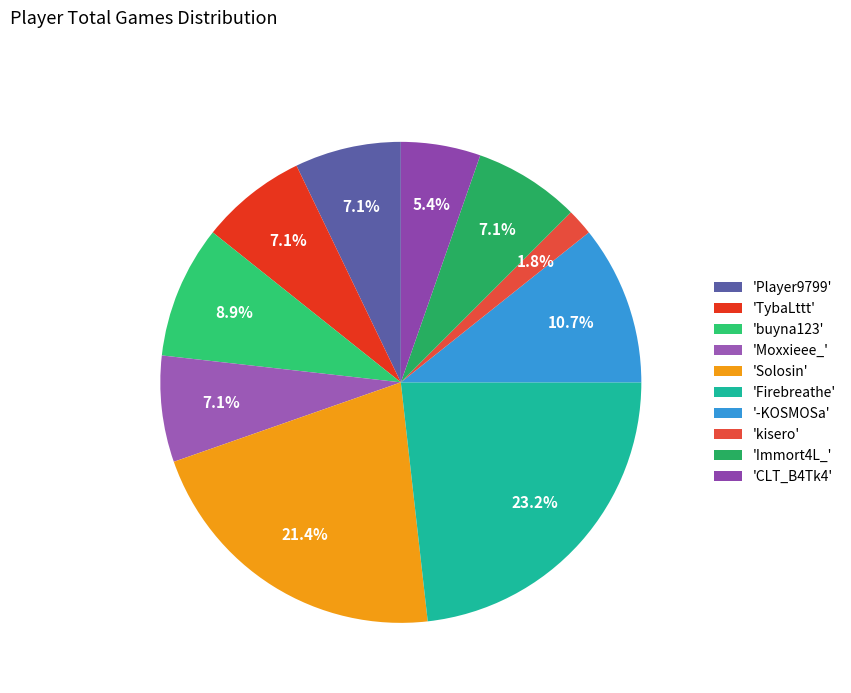

How many slices are in this pie chart?

10